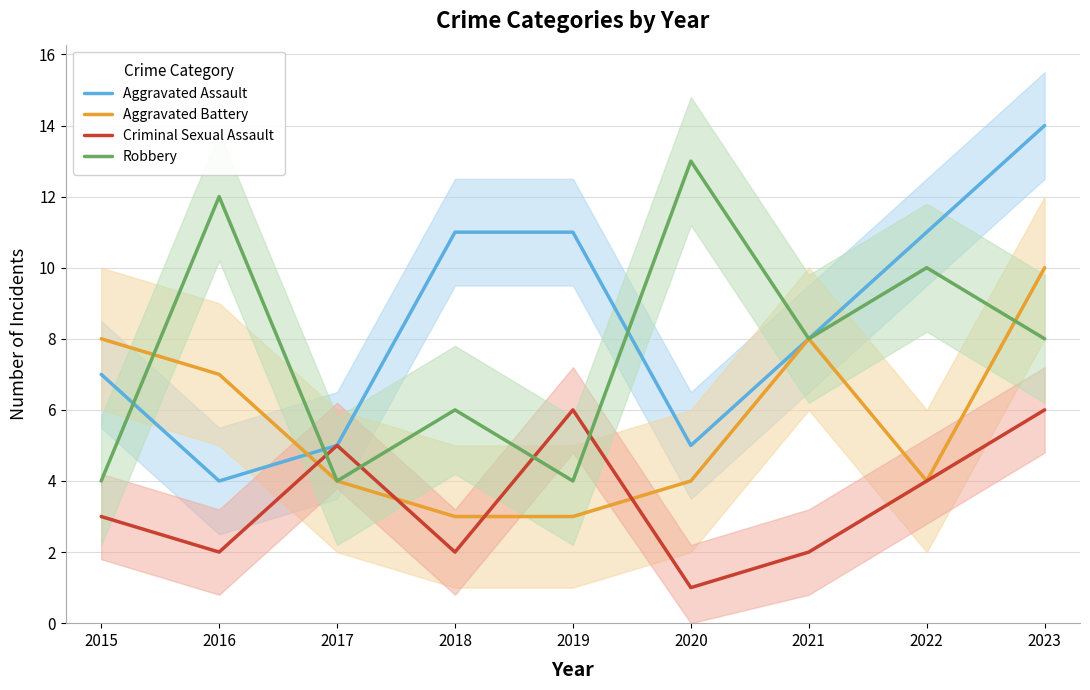

Is the value of Aggravated Assault at 2018 greater than the value of Criminal Sexual Assault at 2019?

Yes